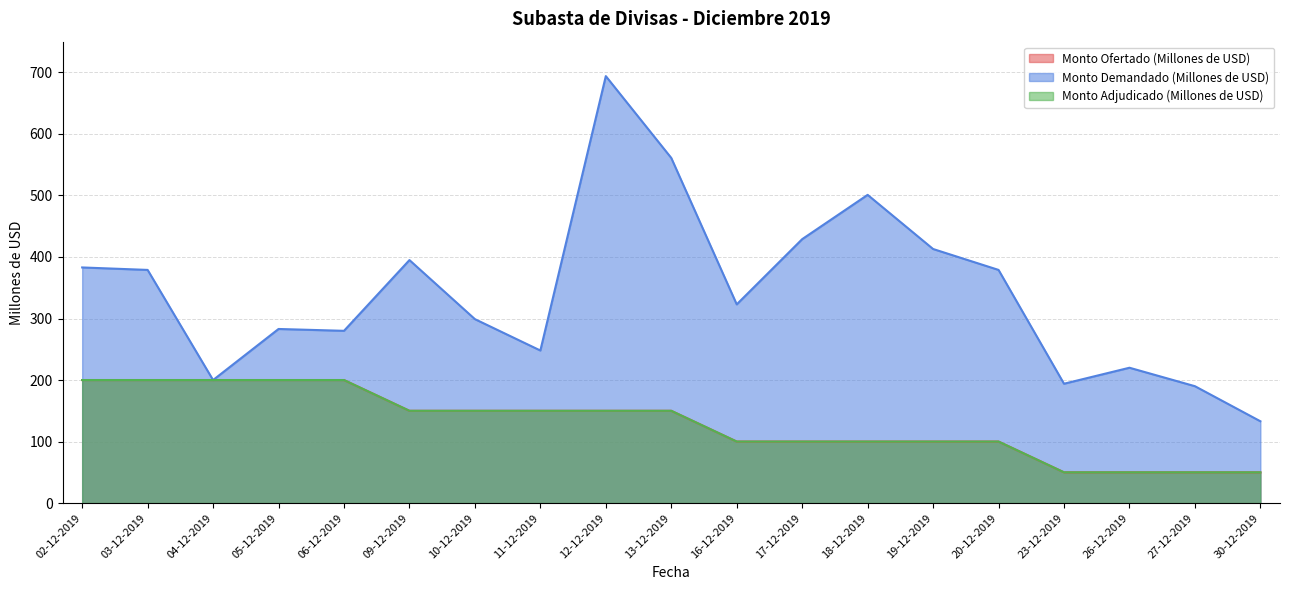

What is the difference between the highest and lowest values at 02-12-2019?

183